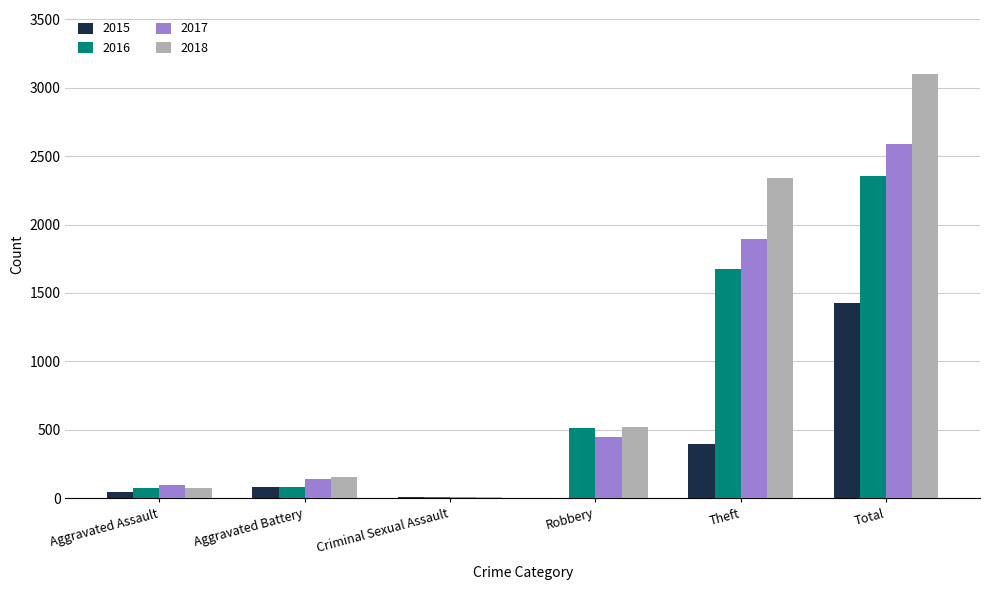

Which label corresponds to the largest value in the chart?

Total